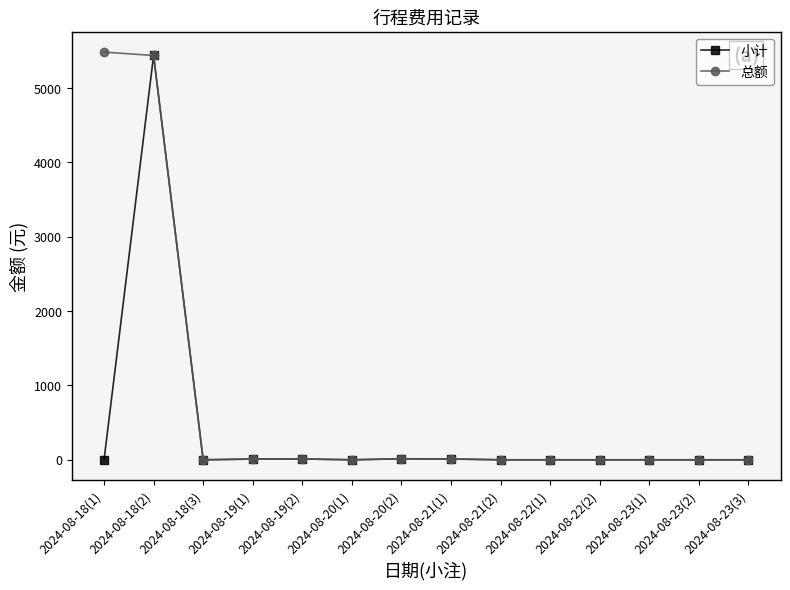

At which category is the sum across all series the highest?

2024-08-18(2)